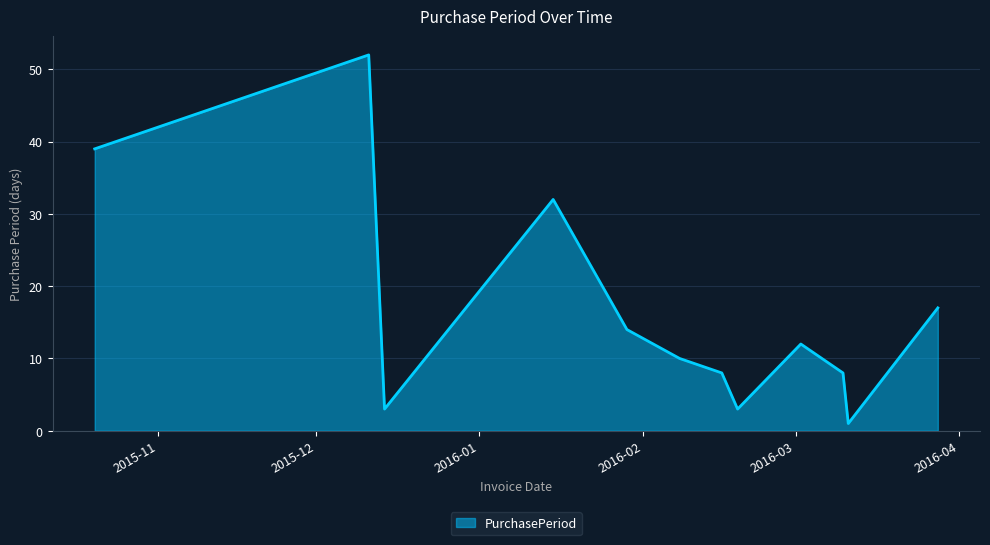

What is the maximum value shown in the chart?

52